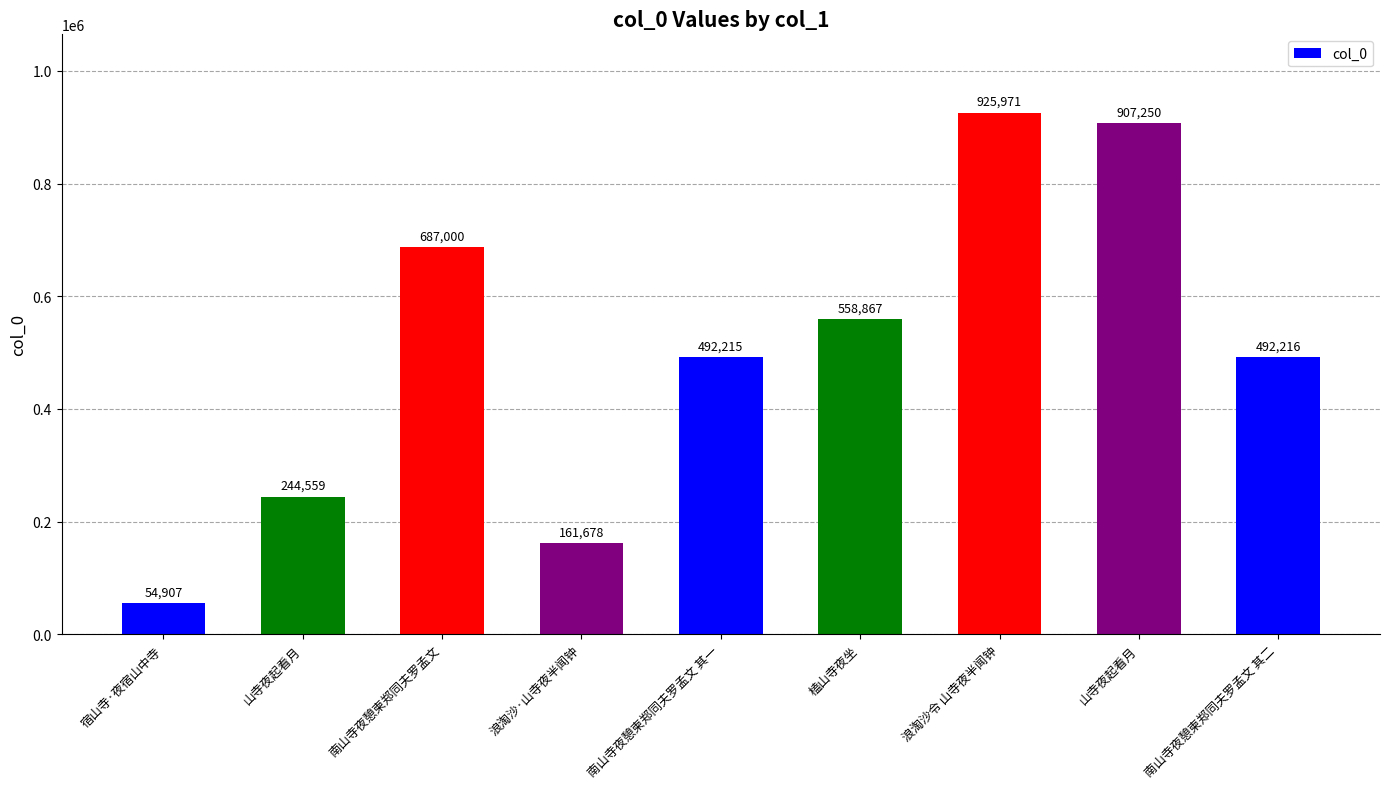

Reading right to left, transcribe all the data shown in this chart.

492216	907250	925971	558867	492215	161678	687000	244559	54907